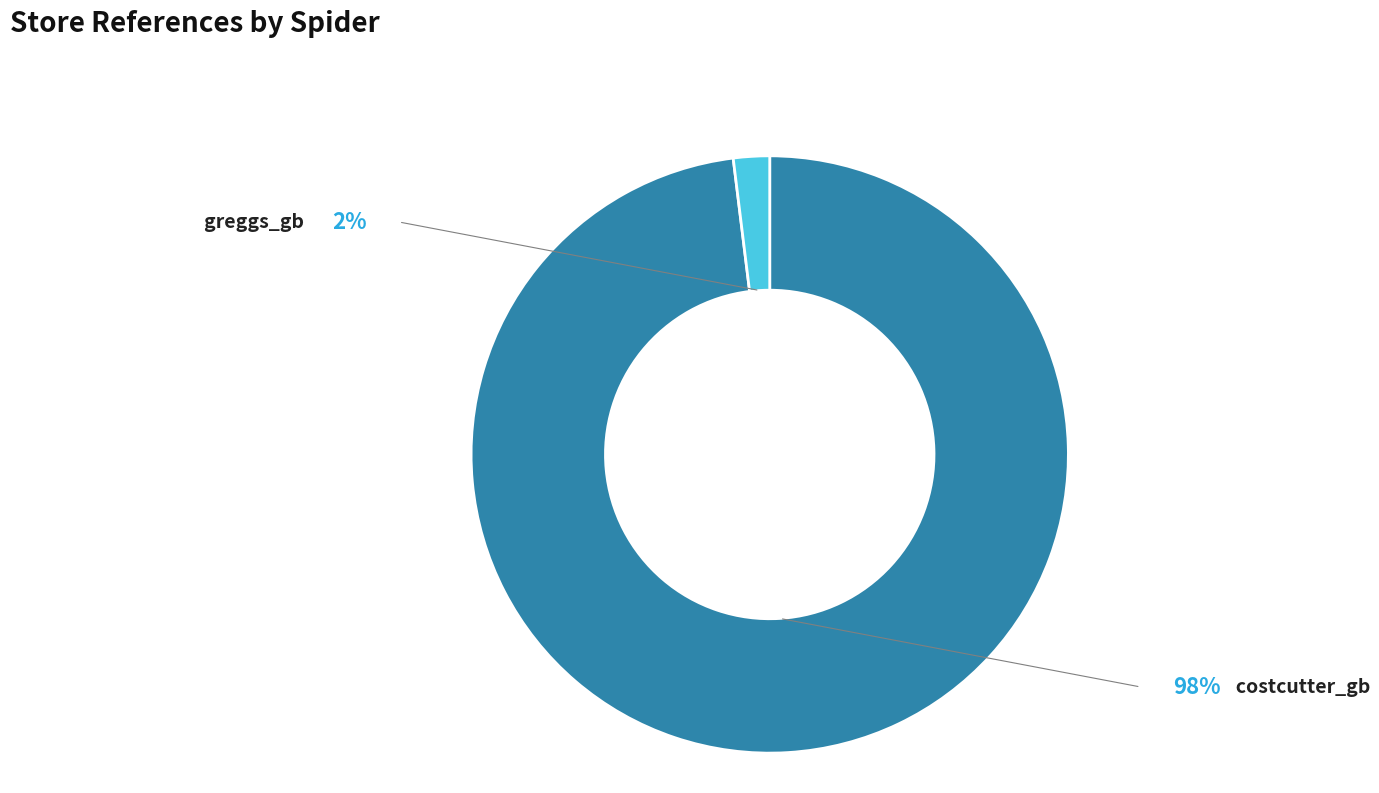

Which slice is the largest?

costcutter_gb